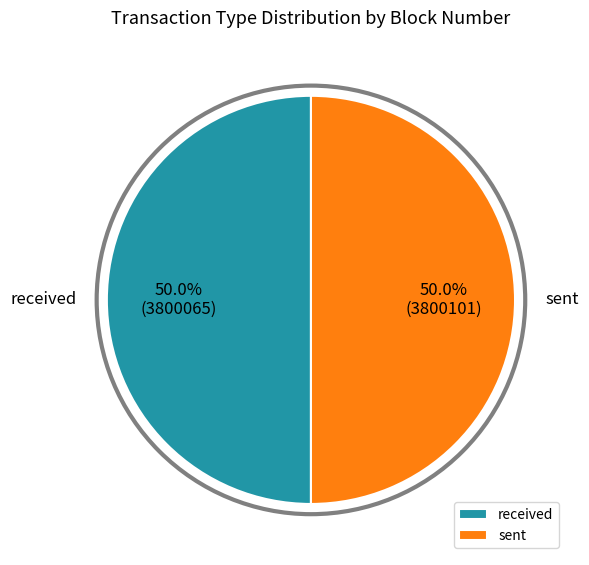

Approximately how many times larger is the value at received compared to sent?

1.0